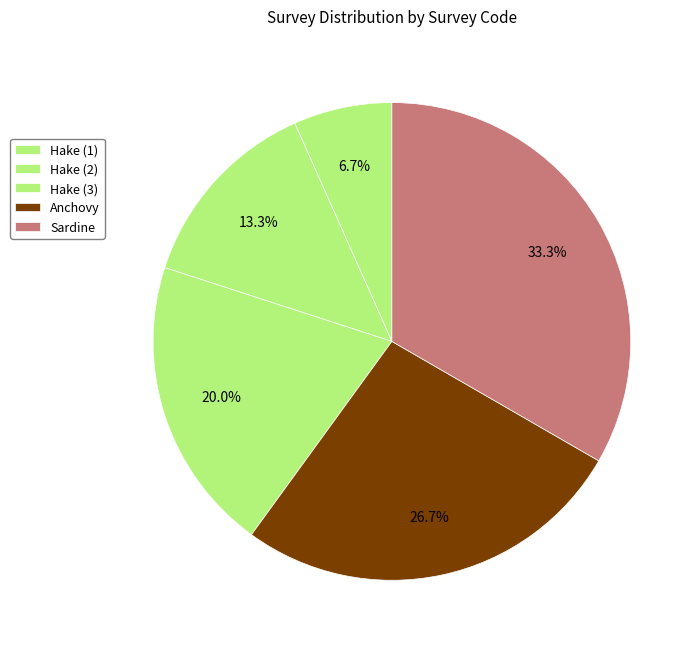

Does Anchovy account for over 50% of the chart?

No